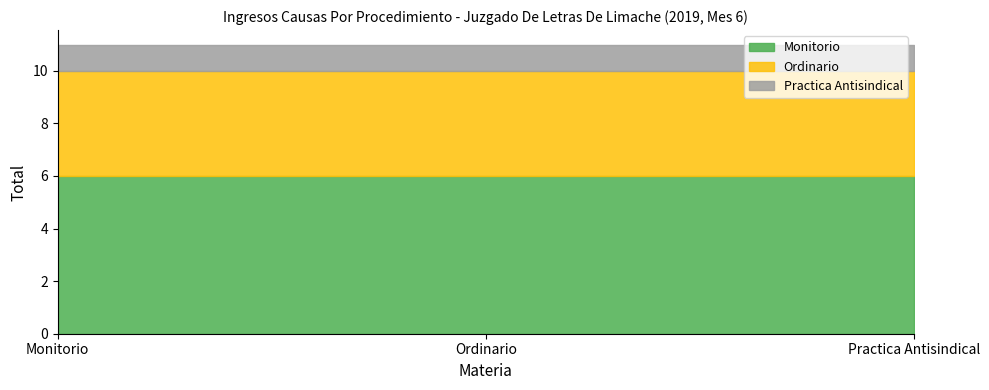

Rank the series by their maximum value, from highest to lowest.

Monitorio, Ordinario, Practica Antisindical